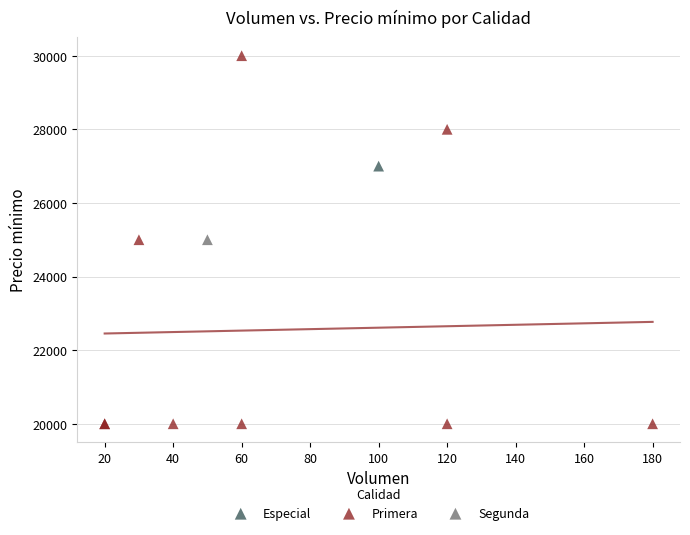

What are all the series names shown in the legend?

Especial, Primera, Segunda